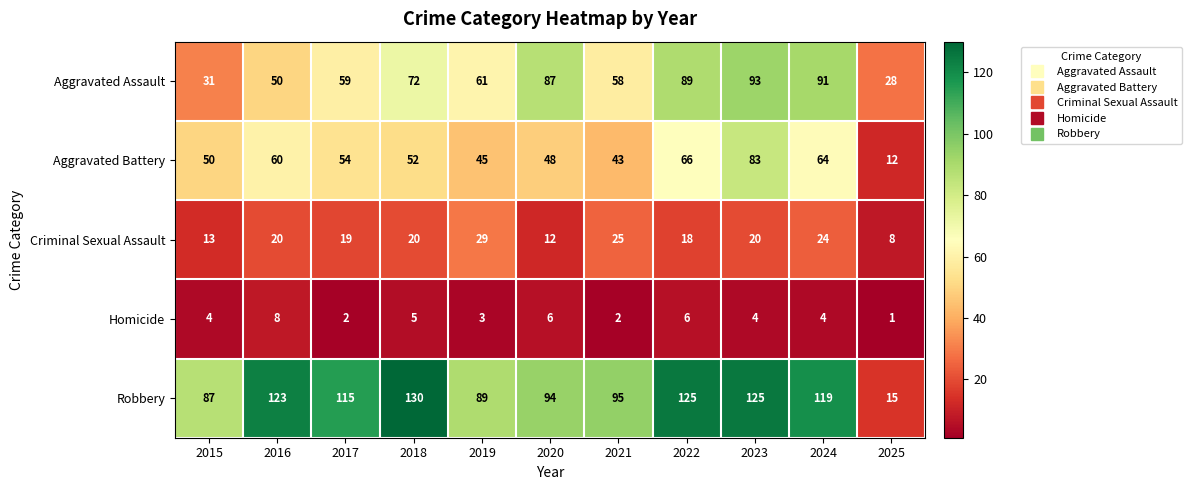

Which series has the largest range (max minus min)?

Robbery